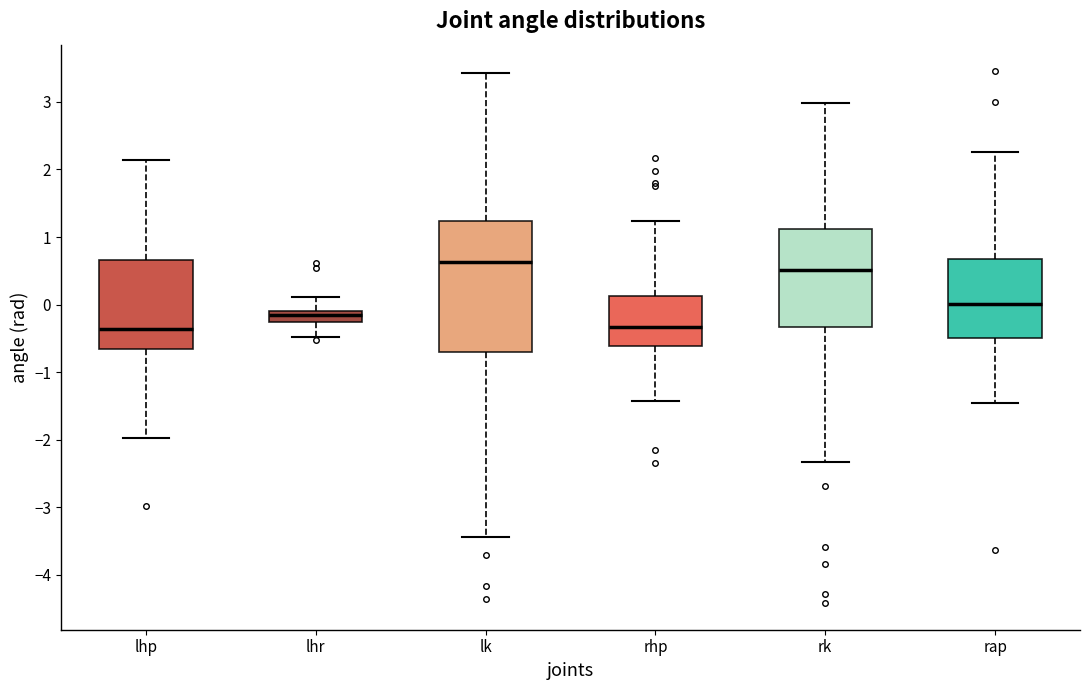

Where is the lower edge of the box for lhp on the y-axis? The values are not printed on the chart, so give them approximately, as read against the axis.

-0.7